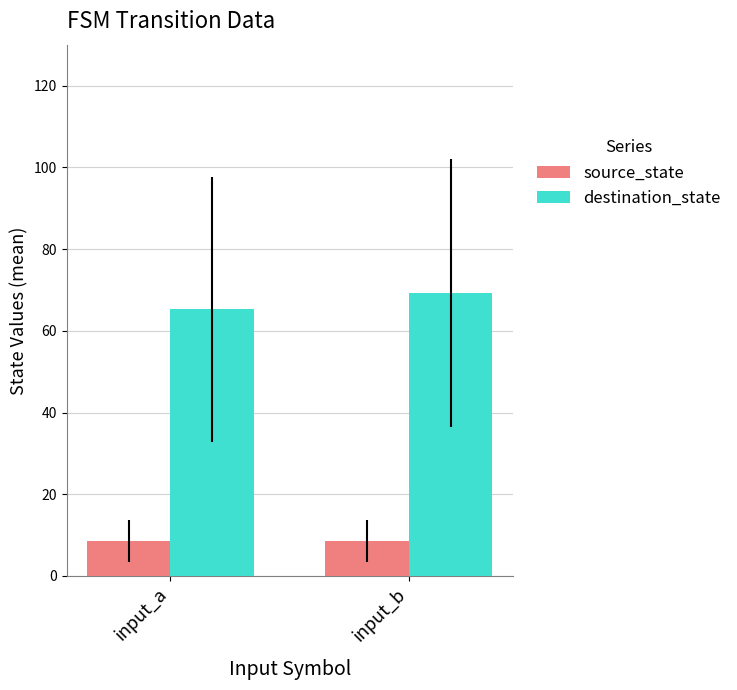

At which category is the sum across all series the highest?

input_b